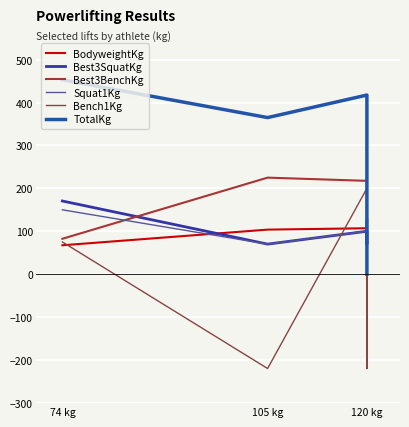

In Best3SquatKg, how many points are lower than both neighbors (excluding endpoints)?

2